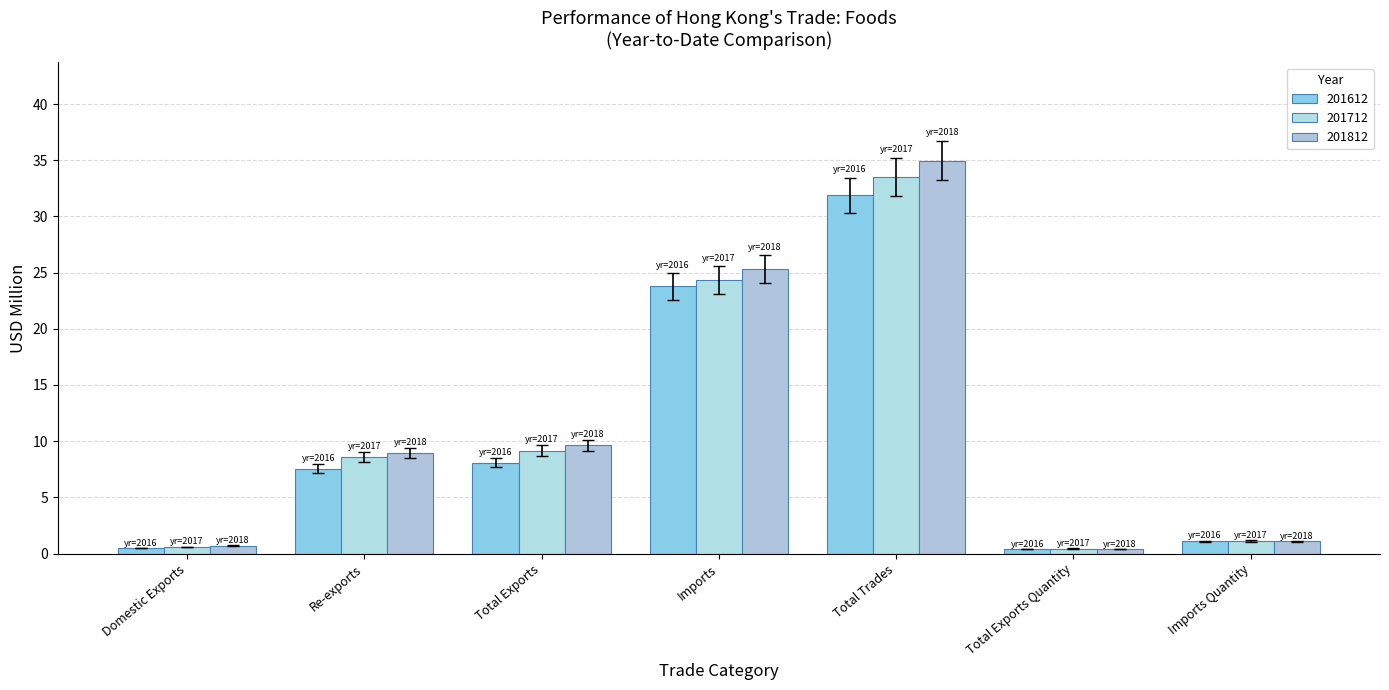

True or false: 201612 has a value of 0.2 at Total Exports Quantity.

False